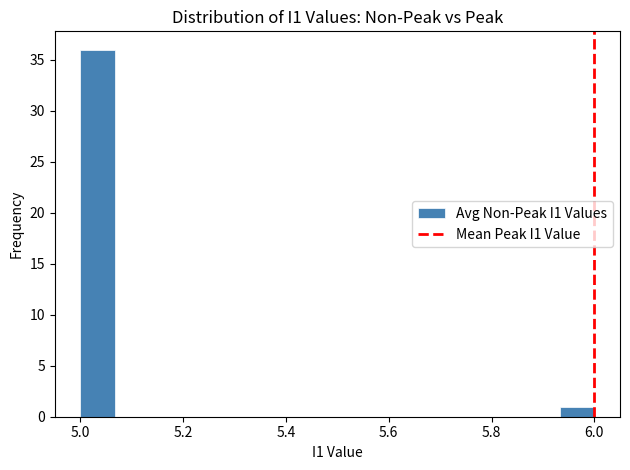

Read against the x-axis, roughly where is the centre of the tallest bar?

5.04